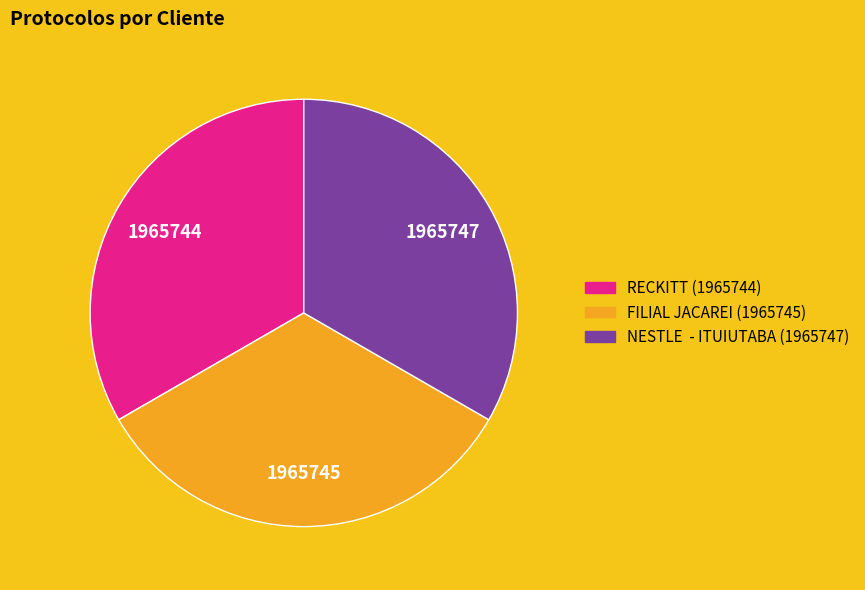

The FILIAL JACAREI slice represents 33% of the pie. True or false?

True